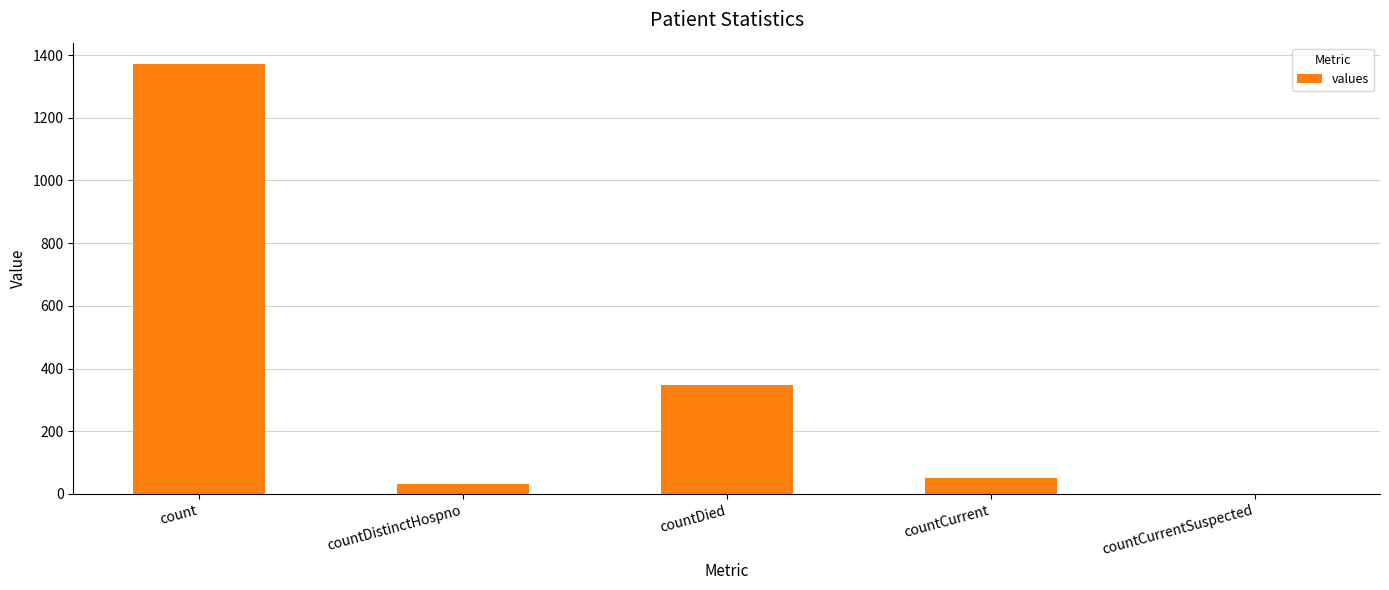

Is it true that the value at countDied is 128?

False